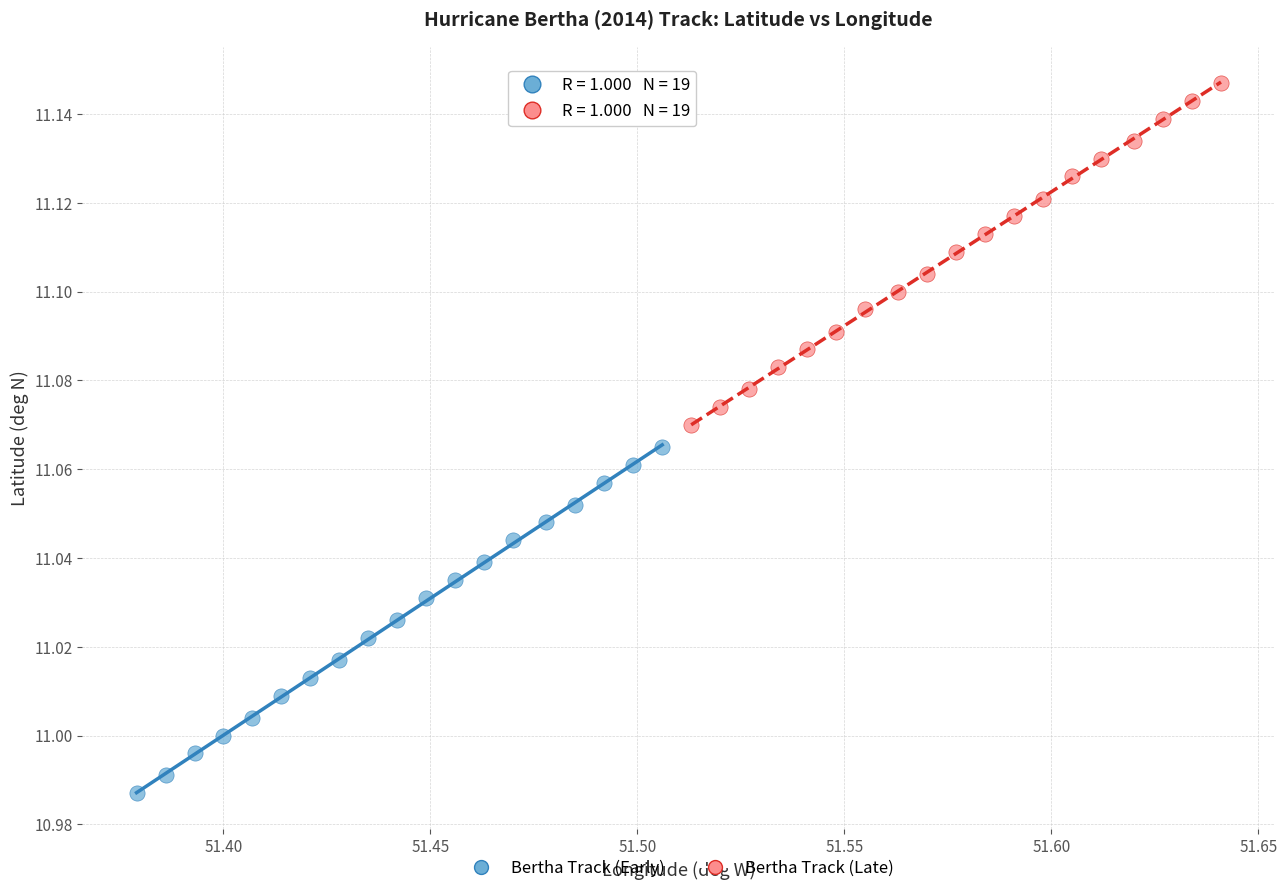

Which series contains the highest Y value?

Bertha Track (Late)